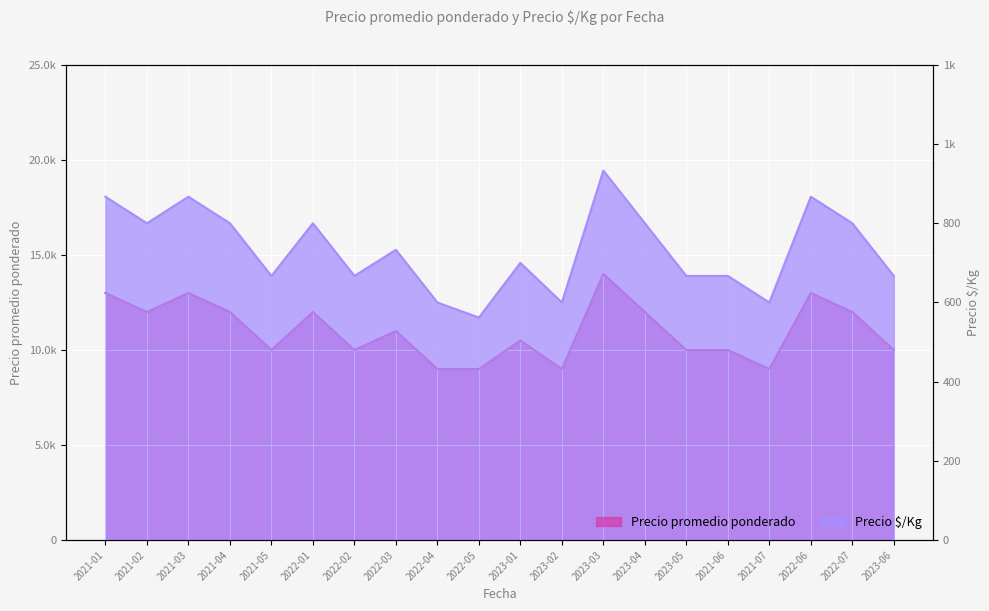

Where is the first local minimum for Precio promedio ponderado?

2021-02